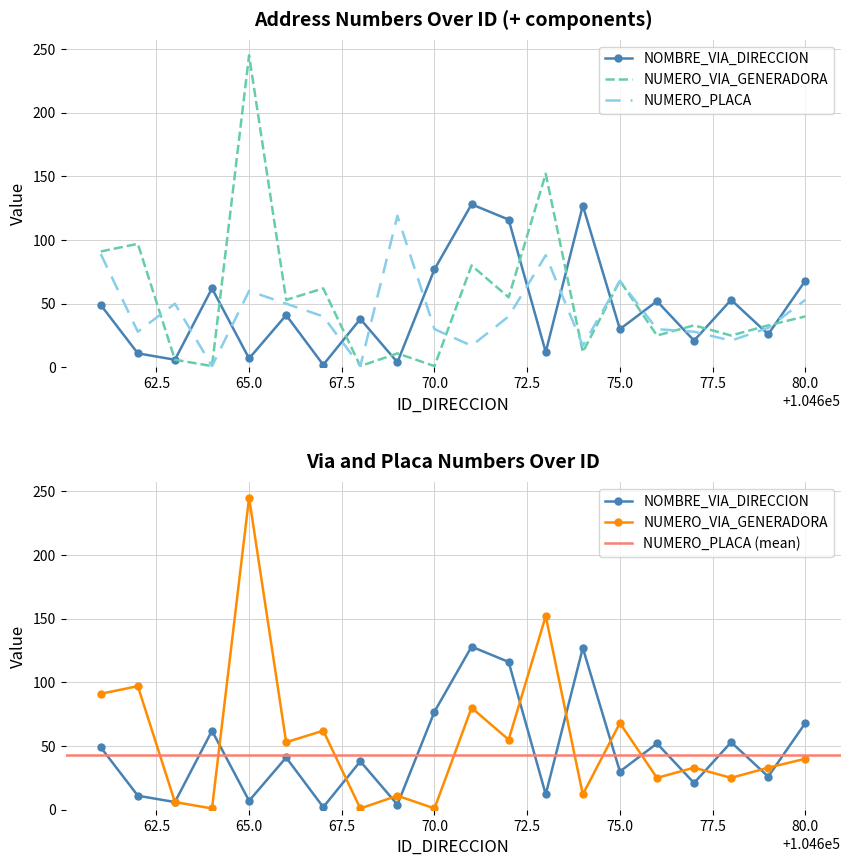

What is the sum of all NUMERO_VIA_GENERADORA_DIRECCION values?

1091